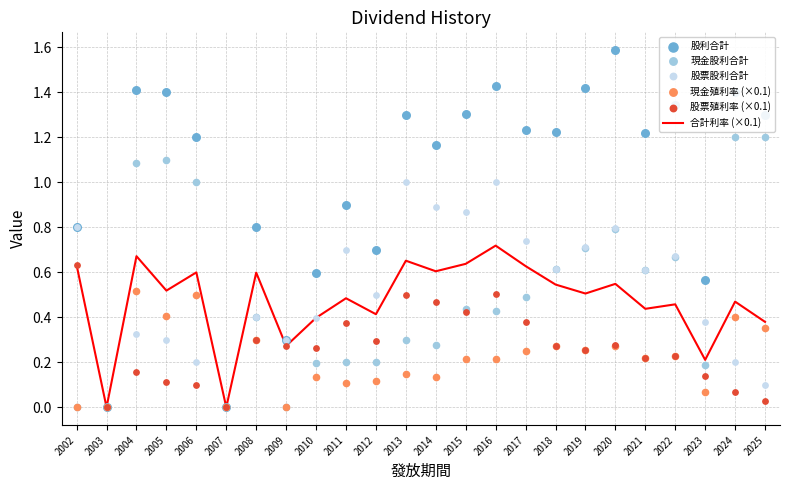

Which series contains the highest Y value?

股利合計